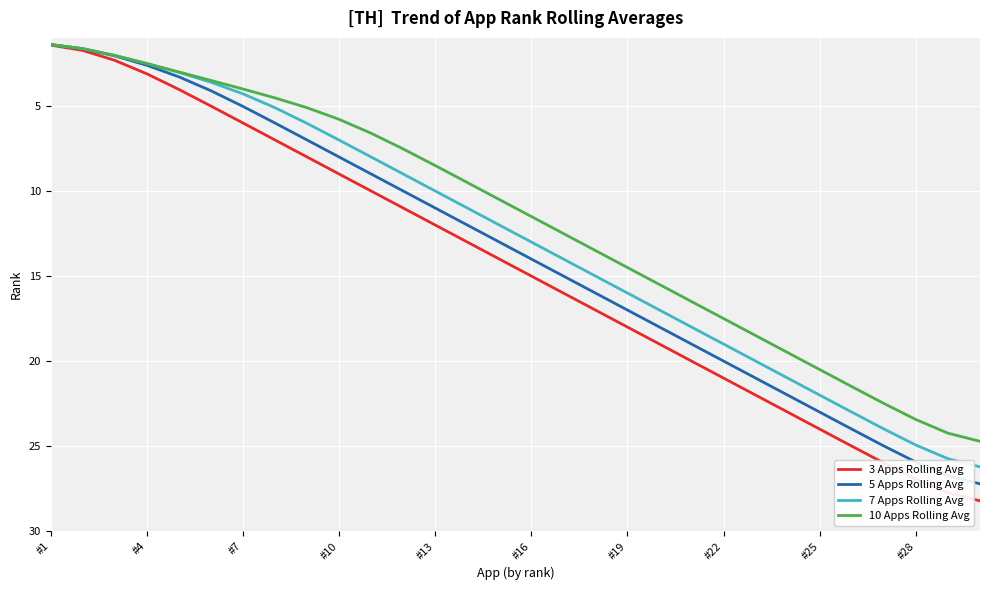

What is the maximum value for 10 Apps Rolling Avg?

24.7